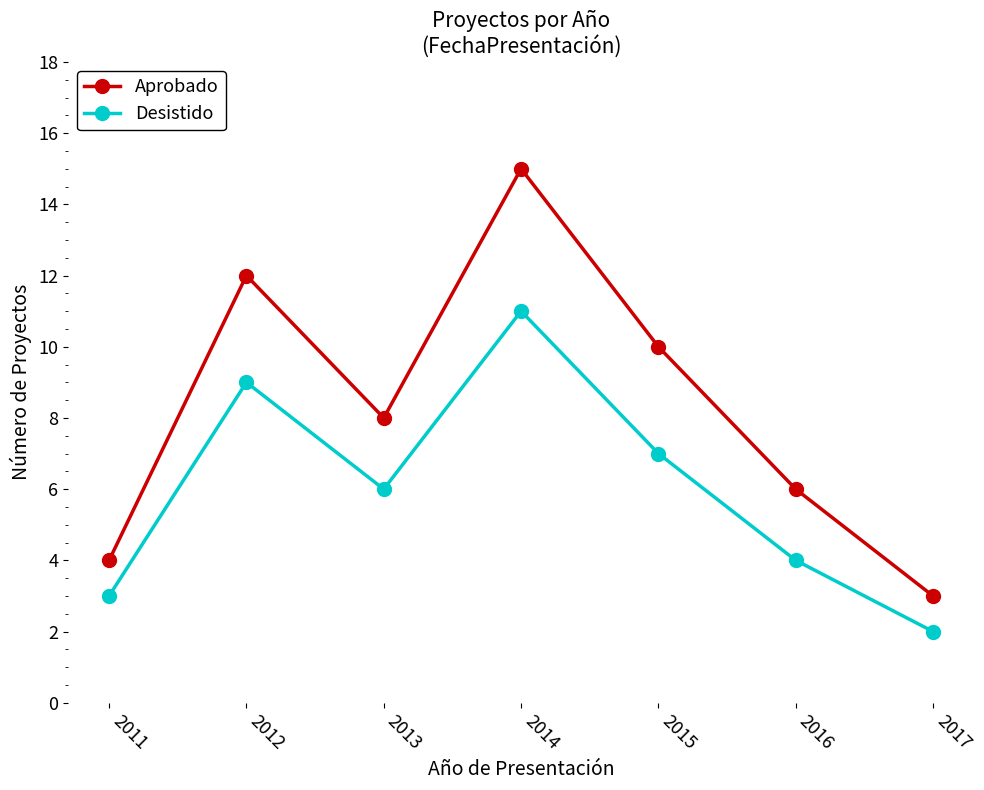

Reading left to right, extract all data points from this chart.

Aprobado: 2011=4	2012=12	2013=8	2014=15	2015=10	2016=6	2017=3
Desistido: 2011=3	2012=9	2013=6	2014=11	2015=7	2016=4	2017=2